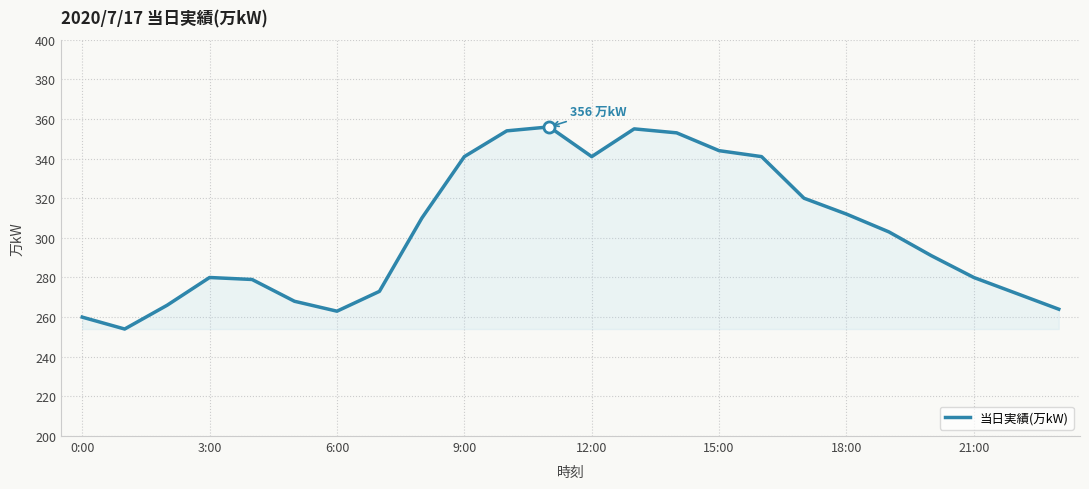

What is the smallest value displayed?

254